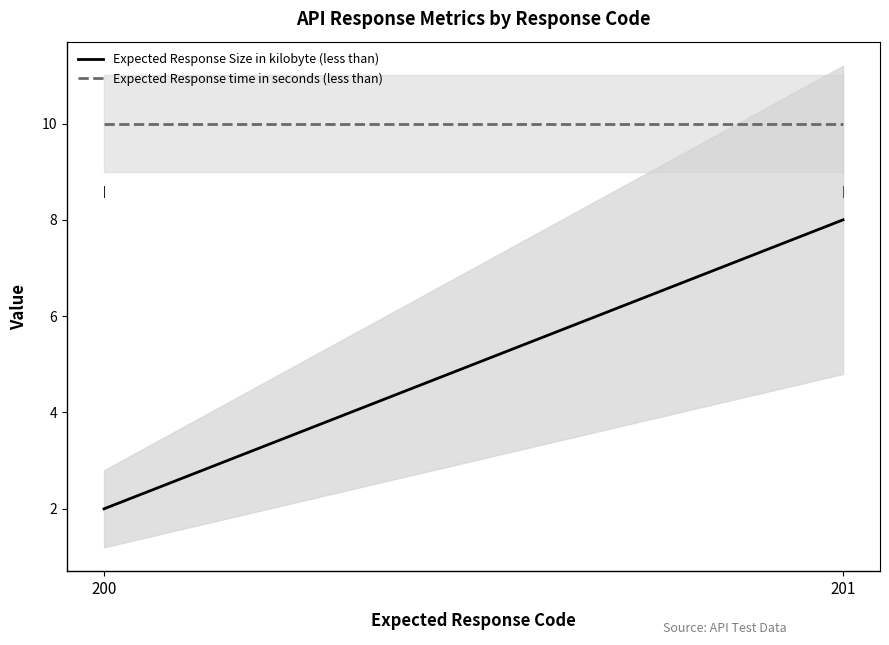

Reading right to left, extract all data points from this chart.

Expected Response Size in kilobyte (less than): 8	2
Expected Response time in seconds (less than): 10	10